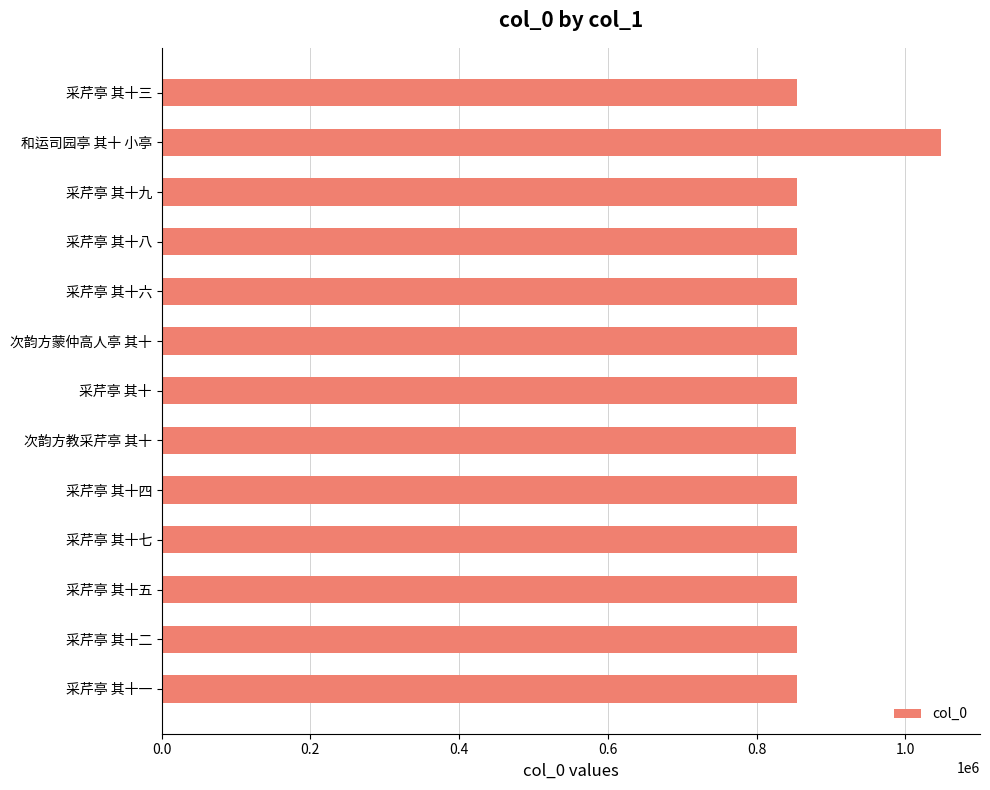

What is the ratio of the value at 采芹亭 其十六 to the value at 和运司园亭 其十 小亭?

0.8